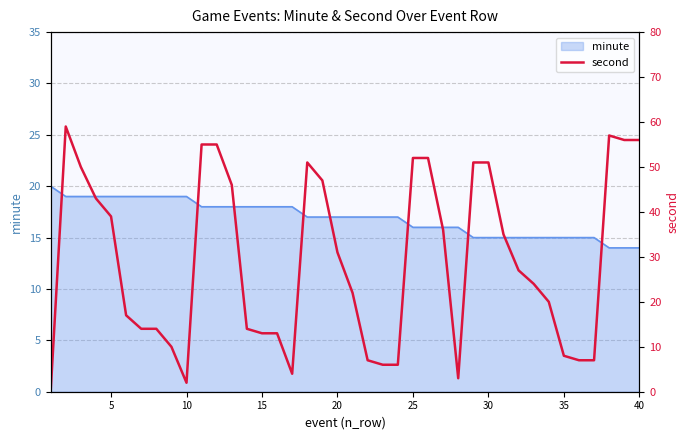

What is the highest value of the minute series?

20